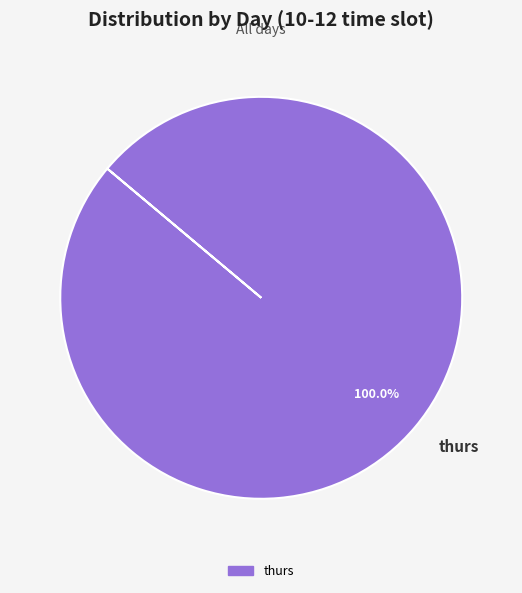

Which slice represents more than half of the pie?

thurs